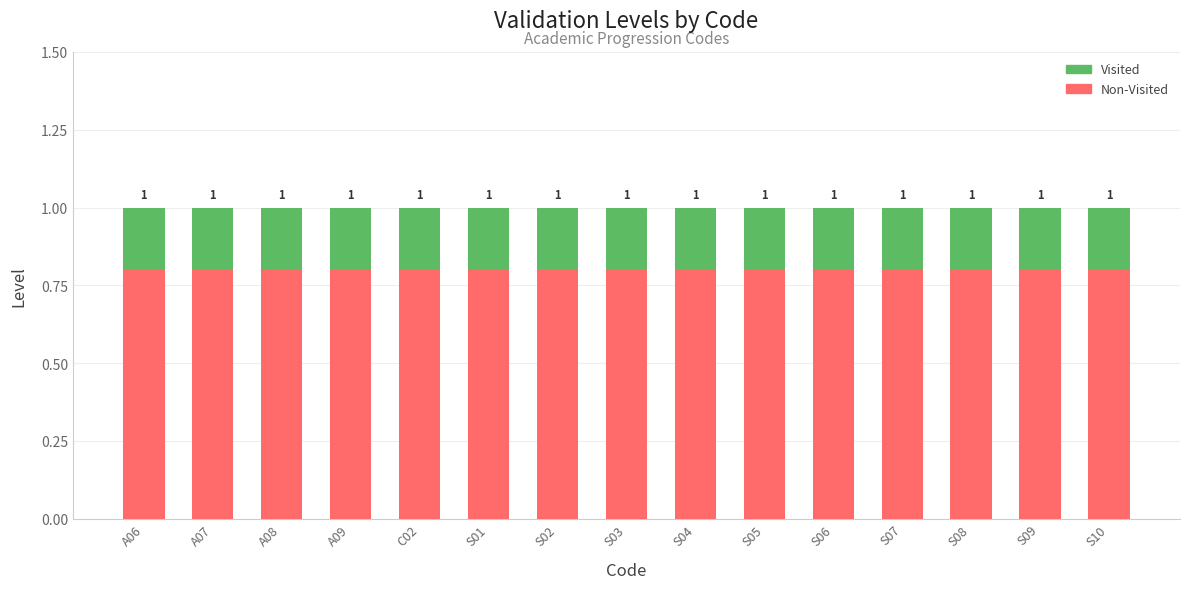

What are all the series names shown in the legend?

Visited, Non-Visited